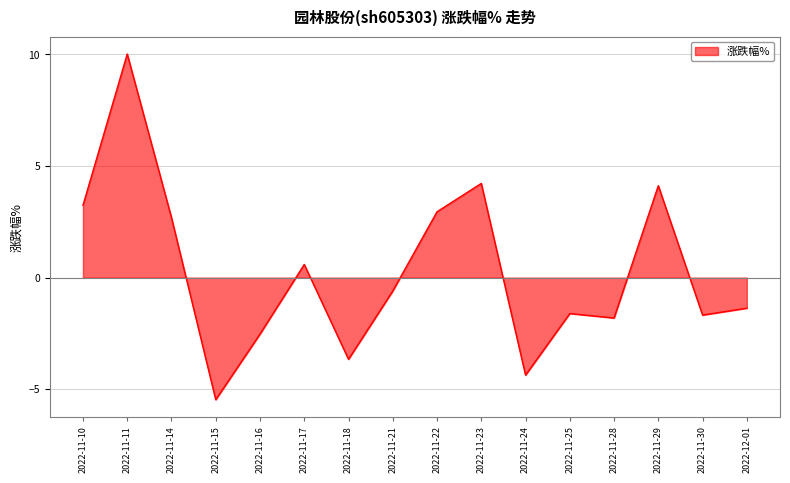

What is the ratio of the value at 2022-11-23 to the value at 2022-11-11?

0.4